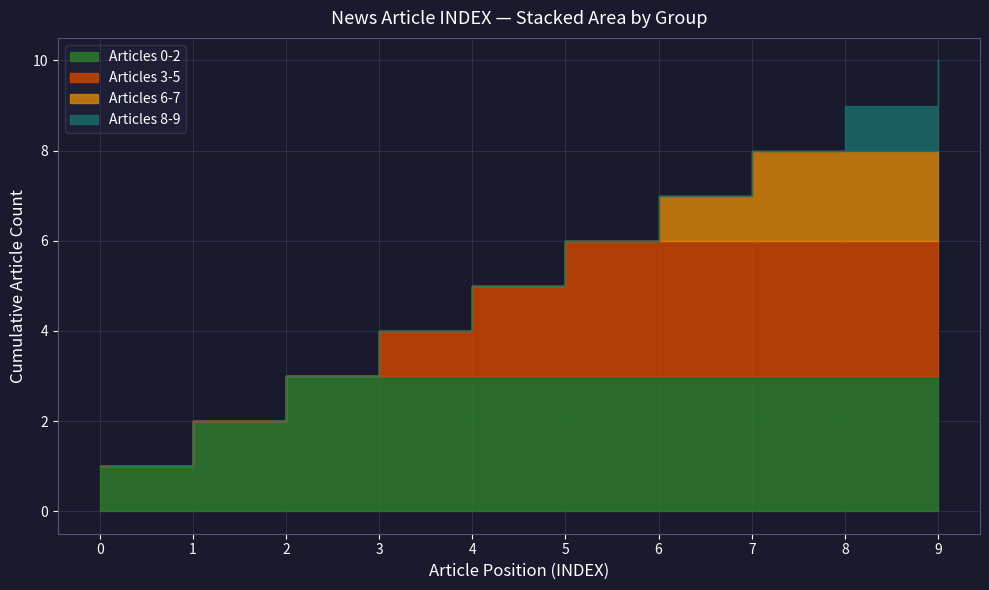

What is the change in value from 1 to 9?

+8